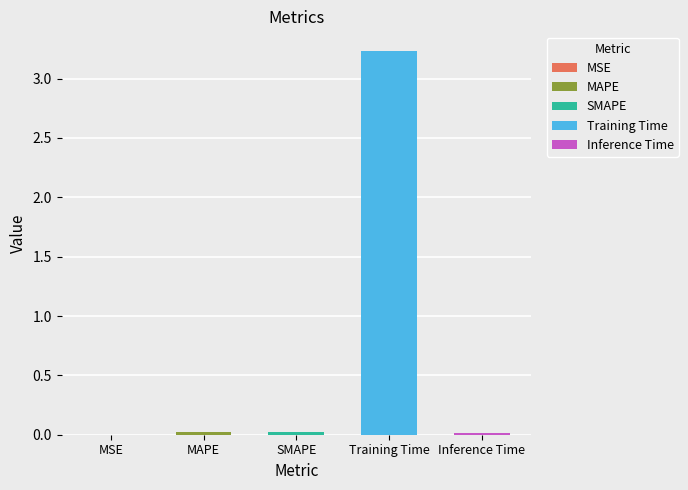

The value at Training Time is 4.9. True or false?

False